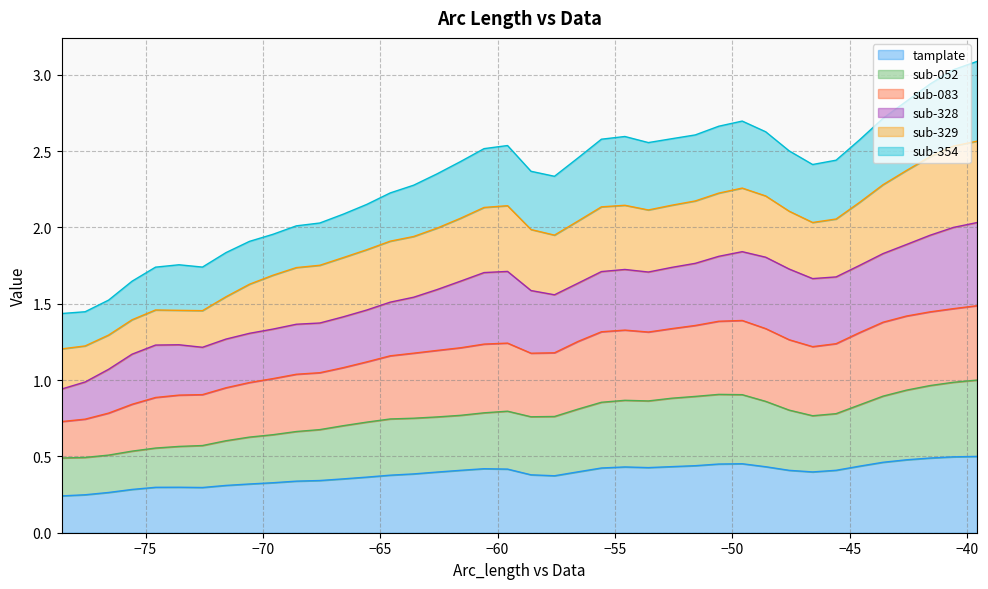

True or false: sub-052 and tamplate intersect in this chart.

False